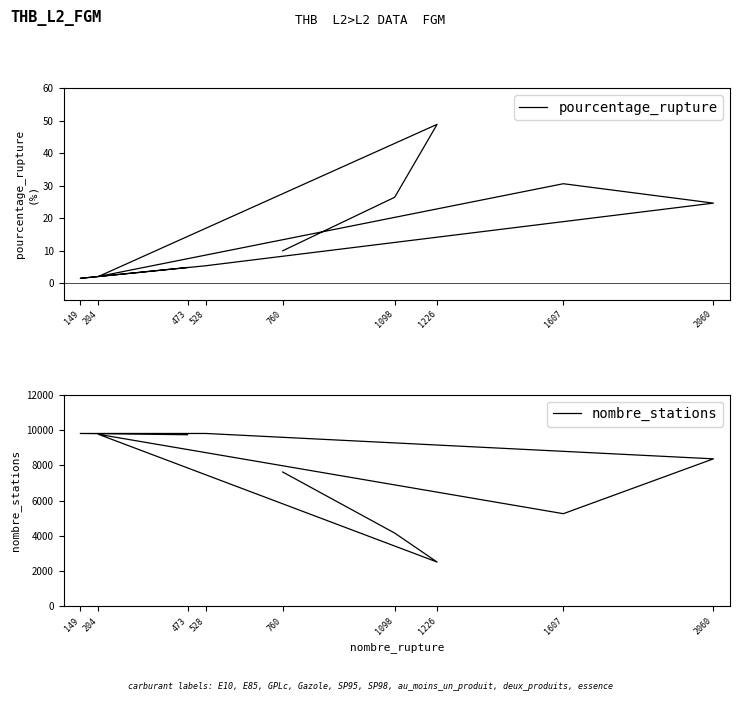

At which label does pourcentage_rupture first exceed 9?

760